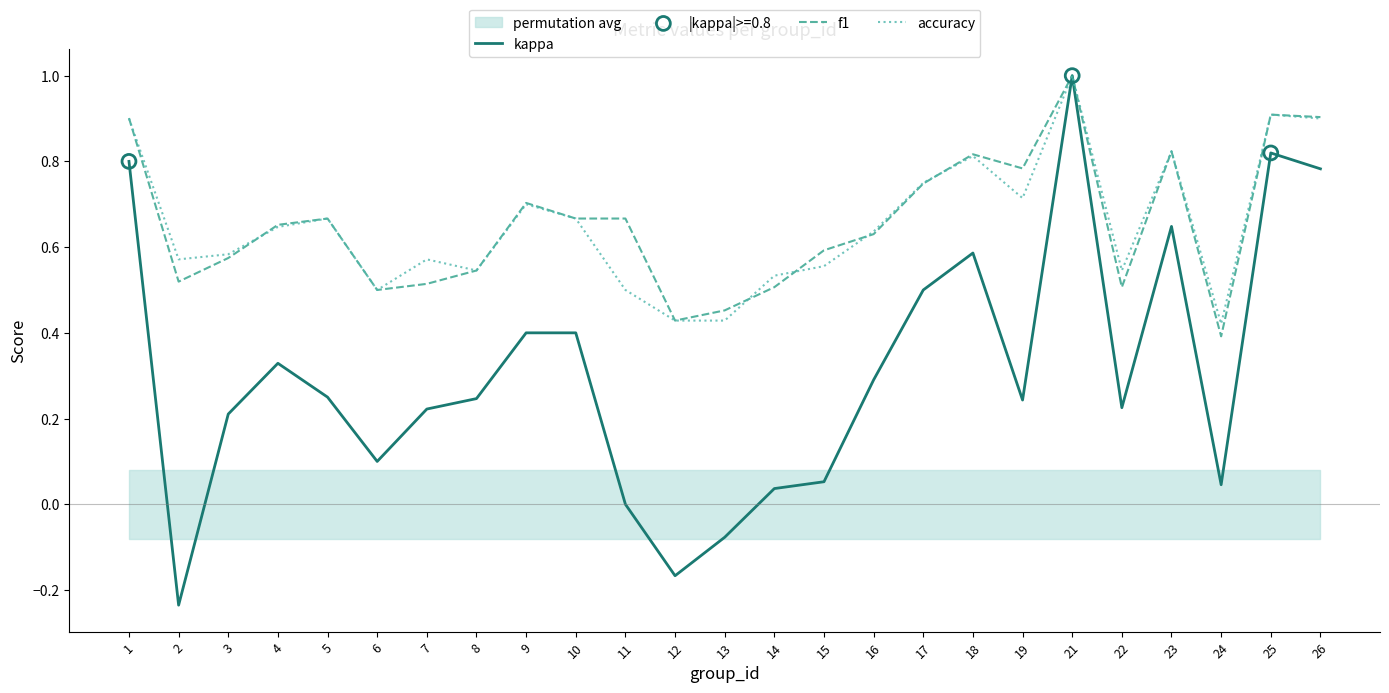

Is the value of f1 at 9 greater than the value of kappa at 8?

Yes